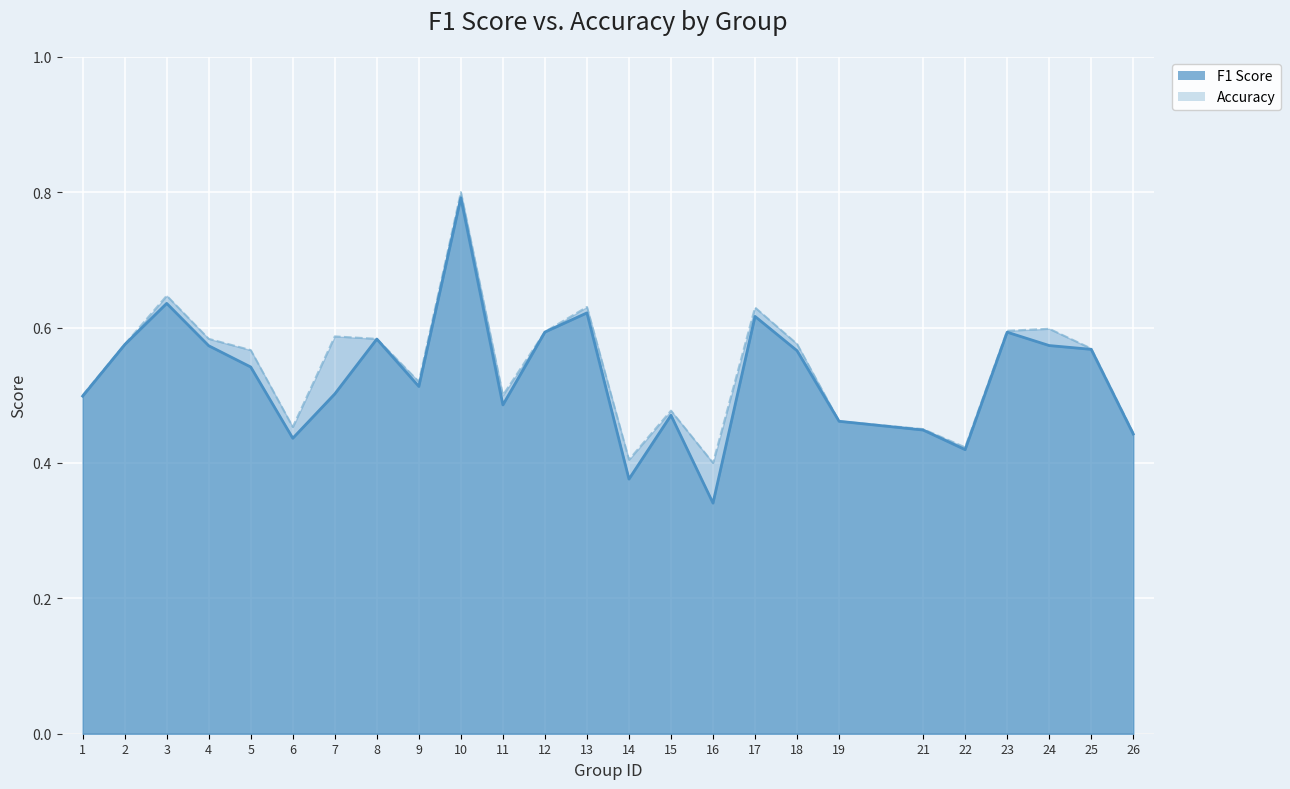

What is the greatest value displayed?

0.8